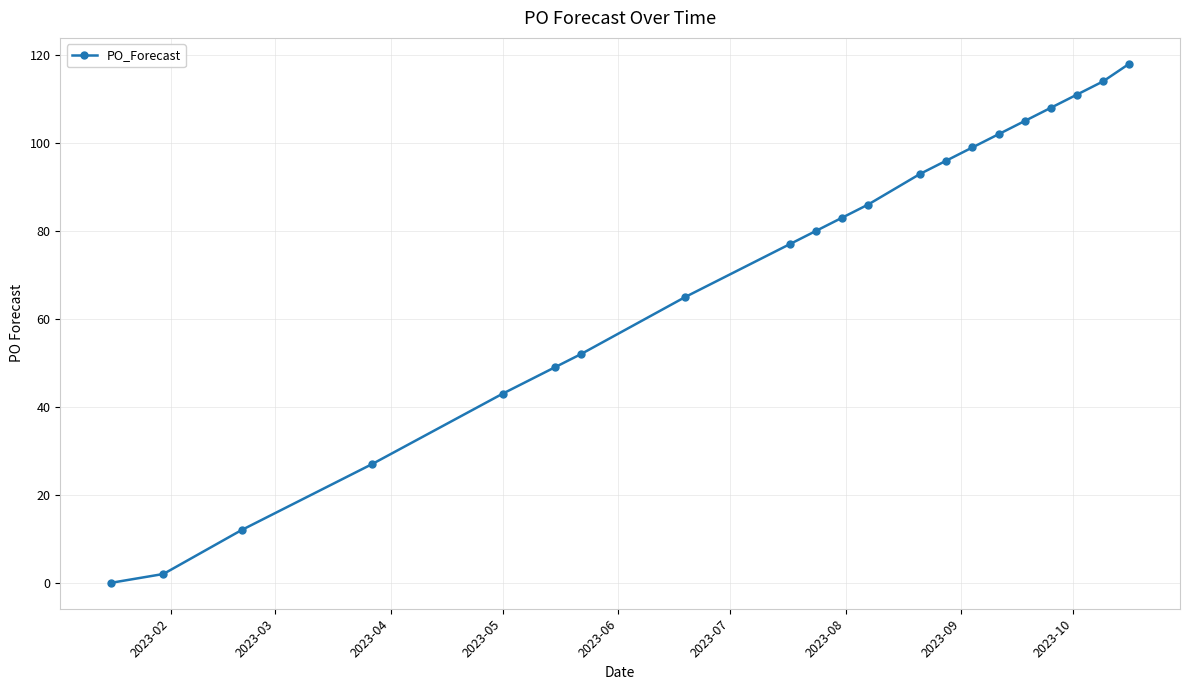

What is the value of the 9th point from the left?

77